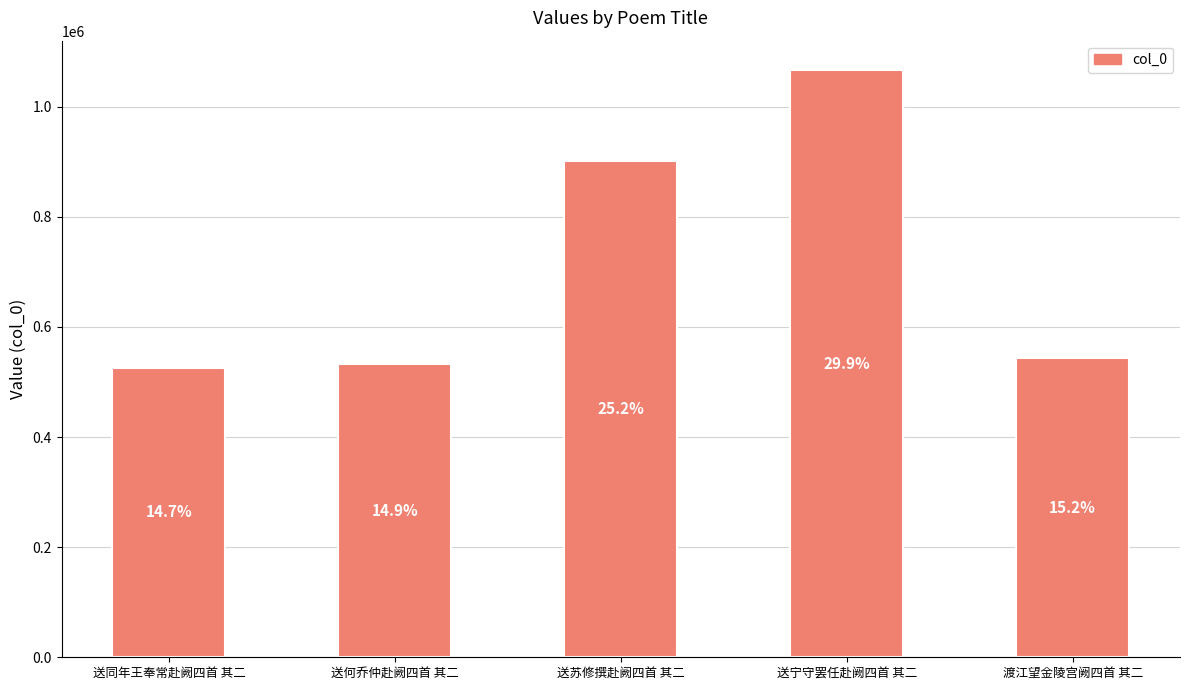

Rank the categories by value from lowest to highest.

送同年王奉常赴阙四首 其二, 送何乔仲赴阙四首 其二, 渡江望金陵宫阙四首 其二, 送苏修撰赴阙四首 其二, 送宁守罢任赴阙四首 其二